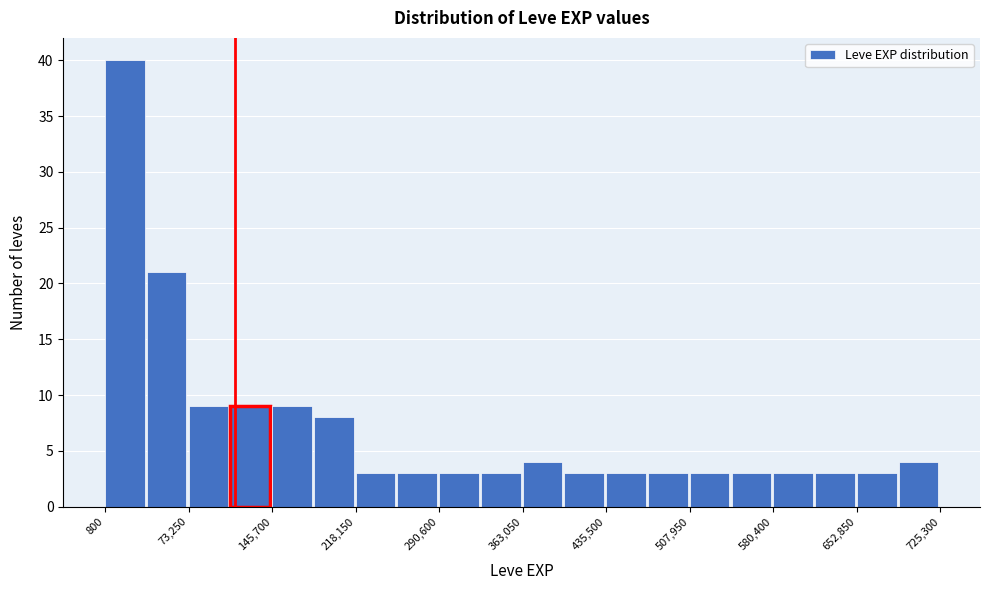

Around what value on the x-axis is the tallest bar? Give the approximate position of its centre, as read against the axis.

20000